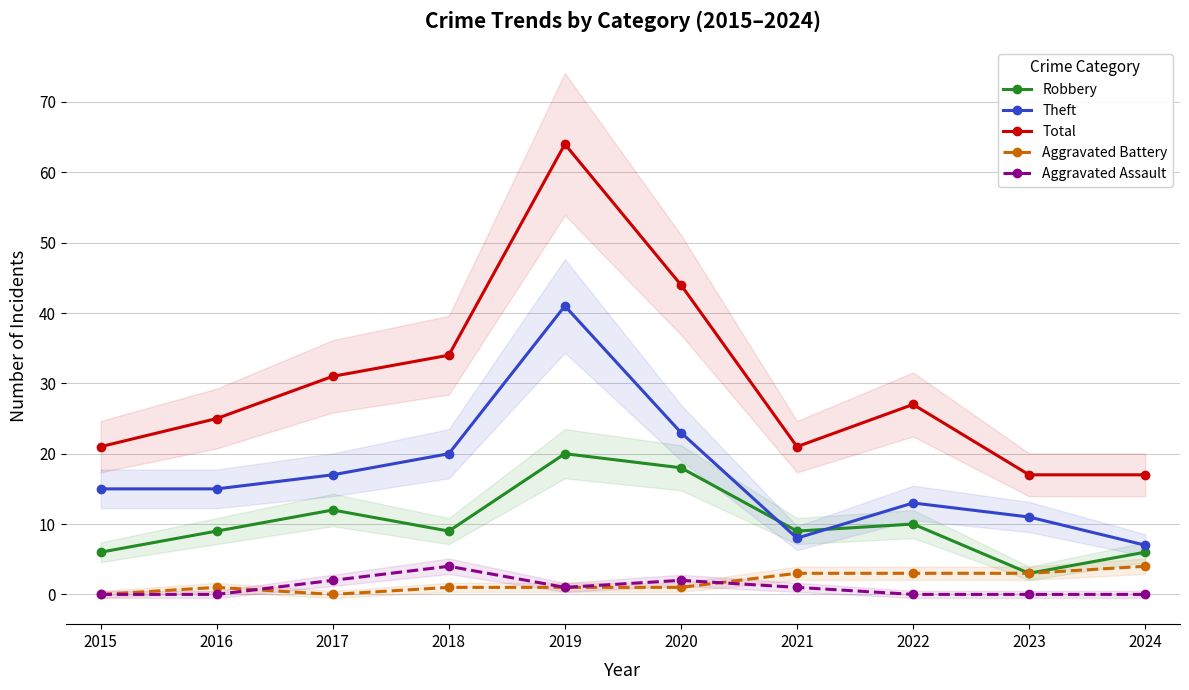

Which series has the largest total across all categories?

Total